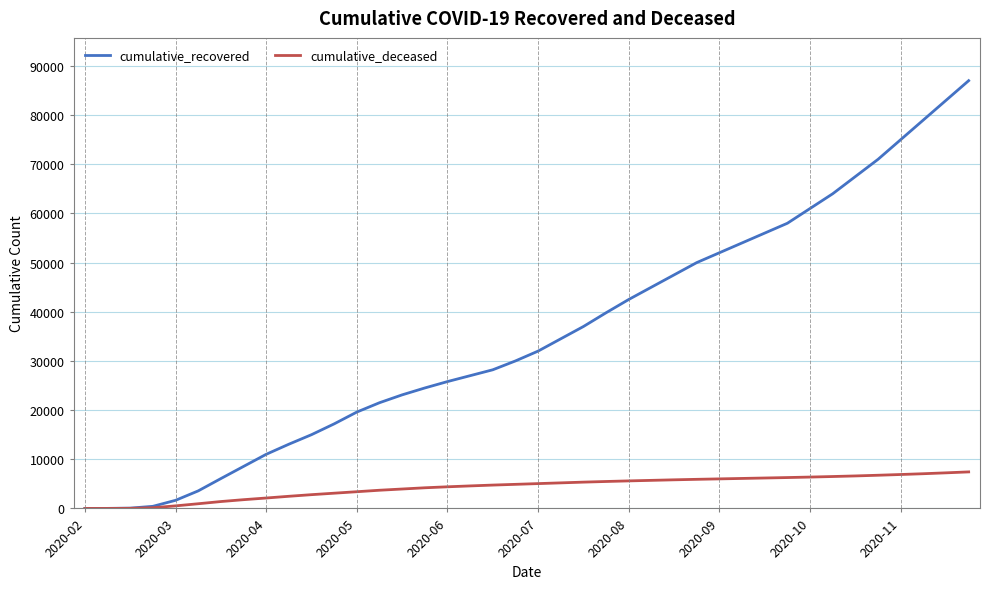

What is the maximum value shown in the chart?

87000